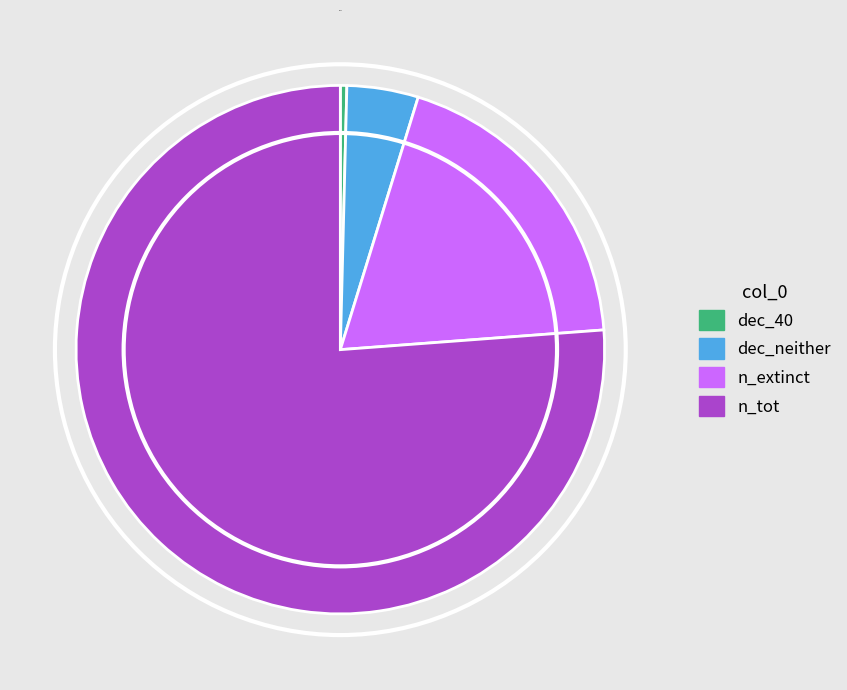

Rank the categories by value from highest to lowest.

n_tot, n_extinct, dec_neither, dec_40